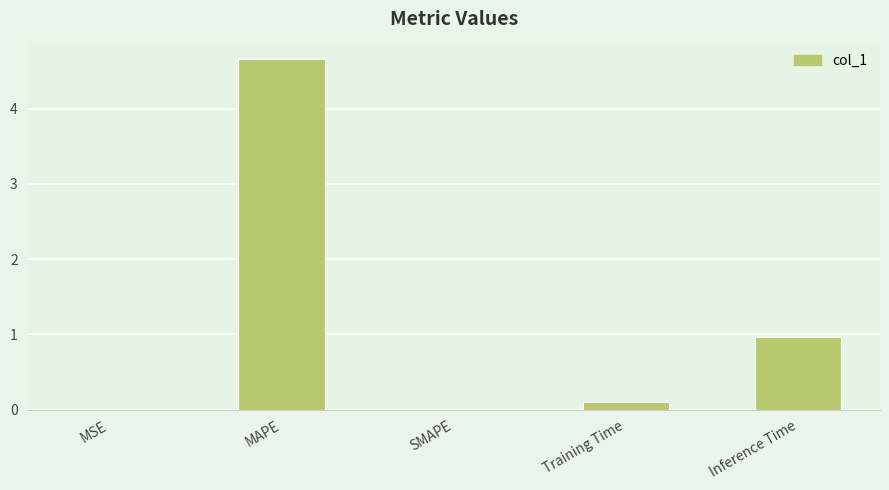

Are the bars grouped side by side (vs. stacked)?

No